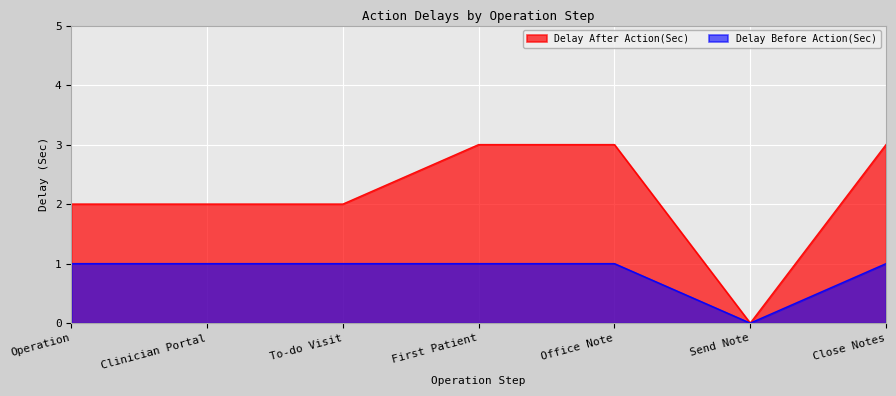

What are all the series names shown in the legend?

Delay After Action(Sec), Delay Before Action(Sec)